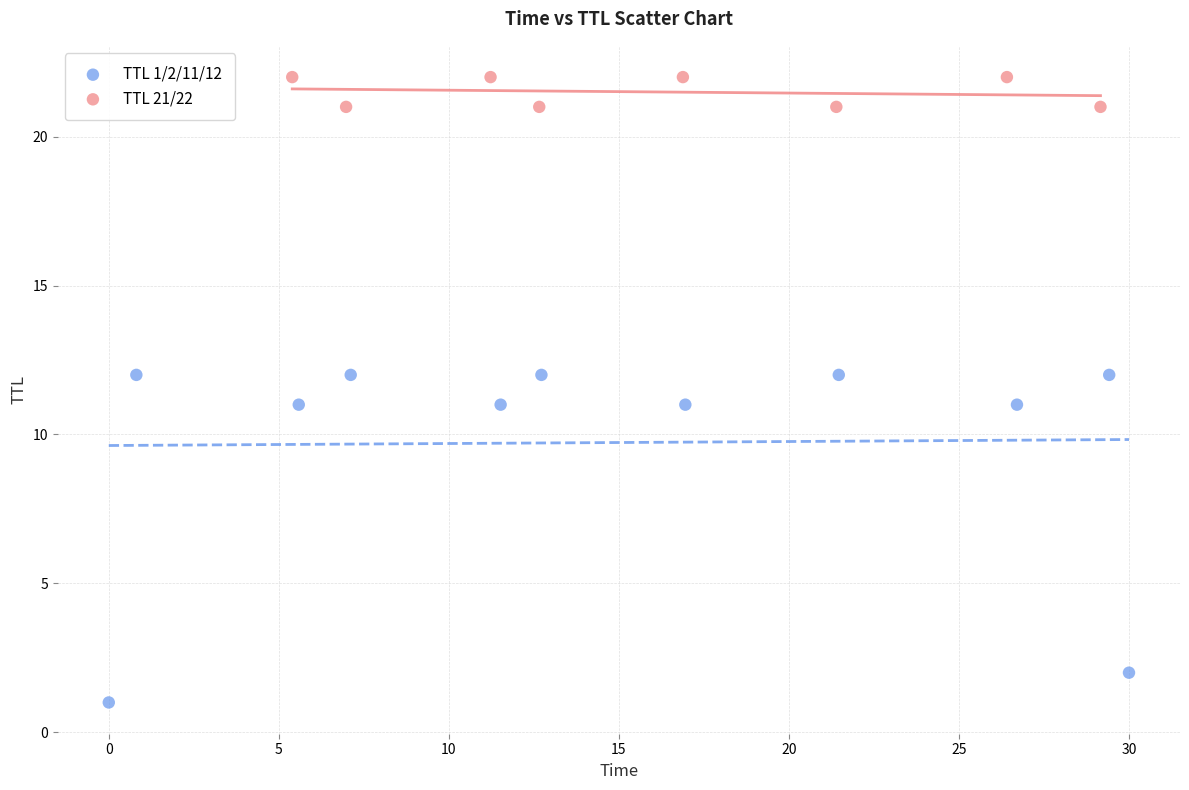

Which series has the widest spread of Y values?

TTL 1/2/11/12